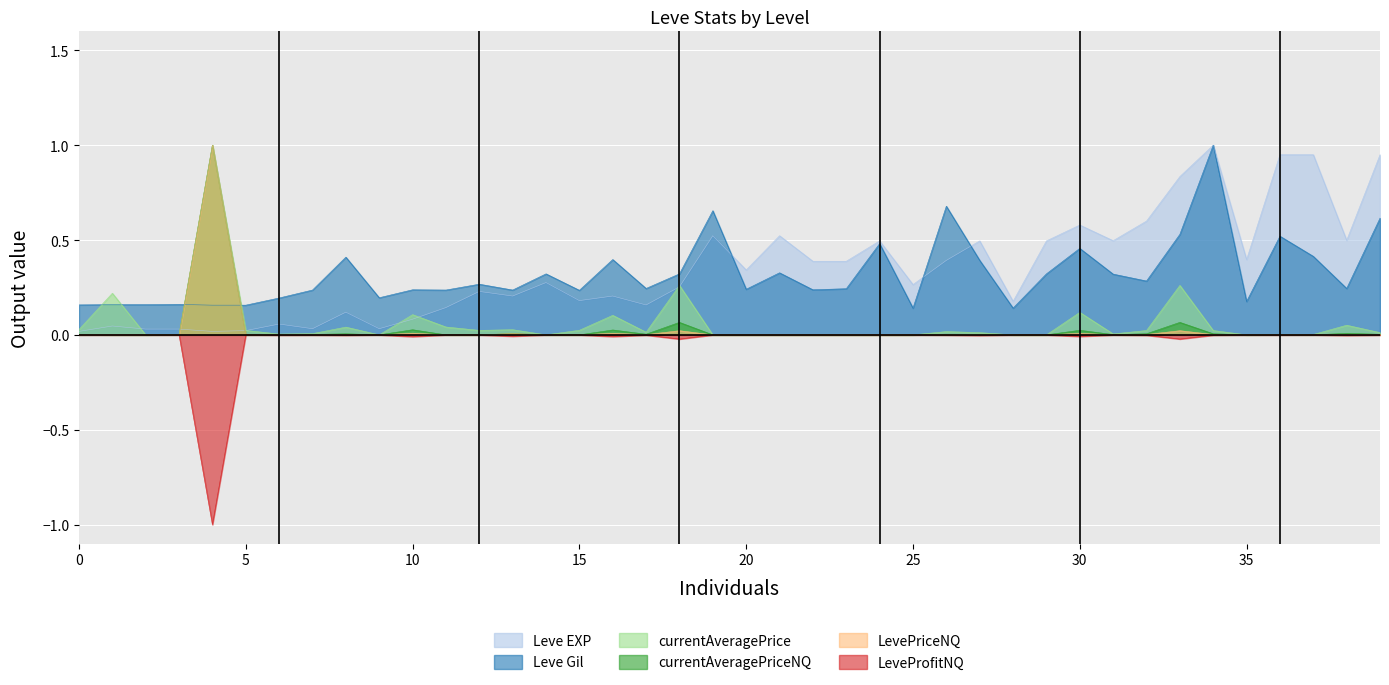

What is the maximum value for Leve EXP?

1.0